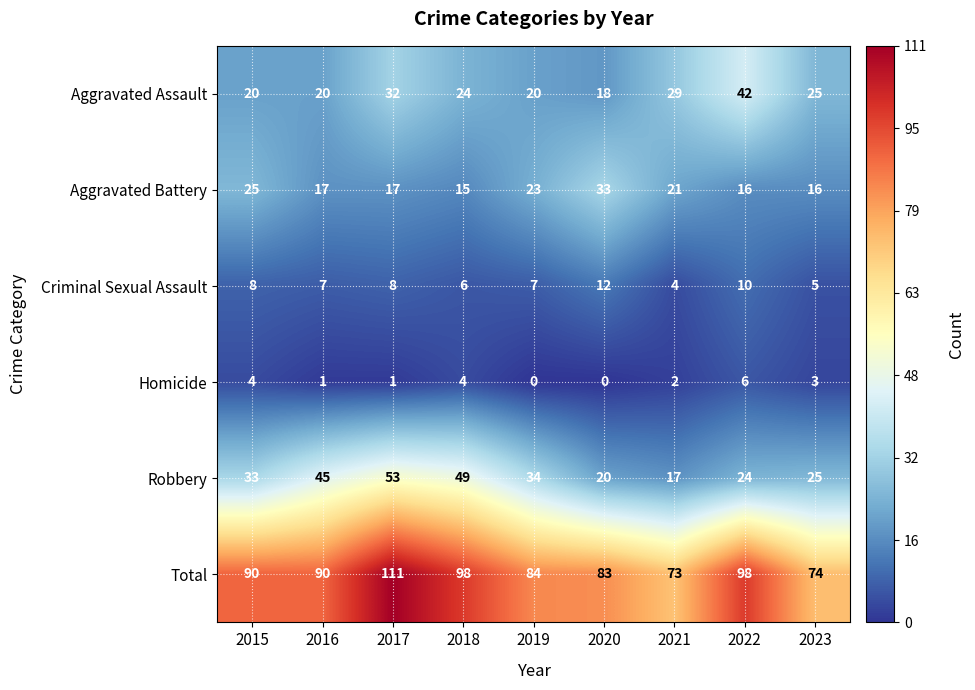

At 2017, list the series in order from smallest to largest.

Homicide, Criminal Sexual Assault, Aggravated Battery, Aggravated Assault, Robbery, Total